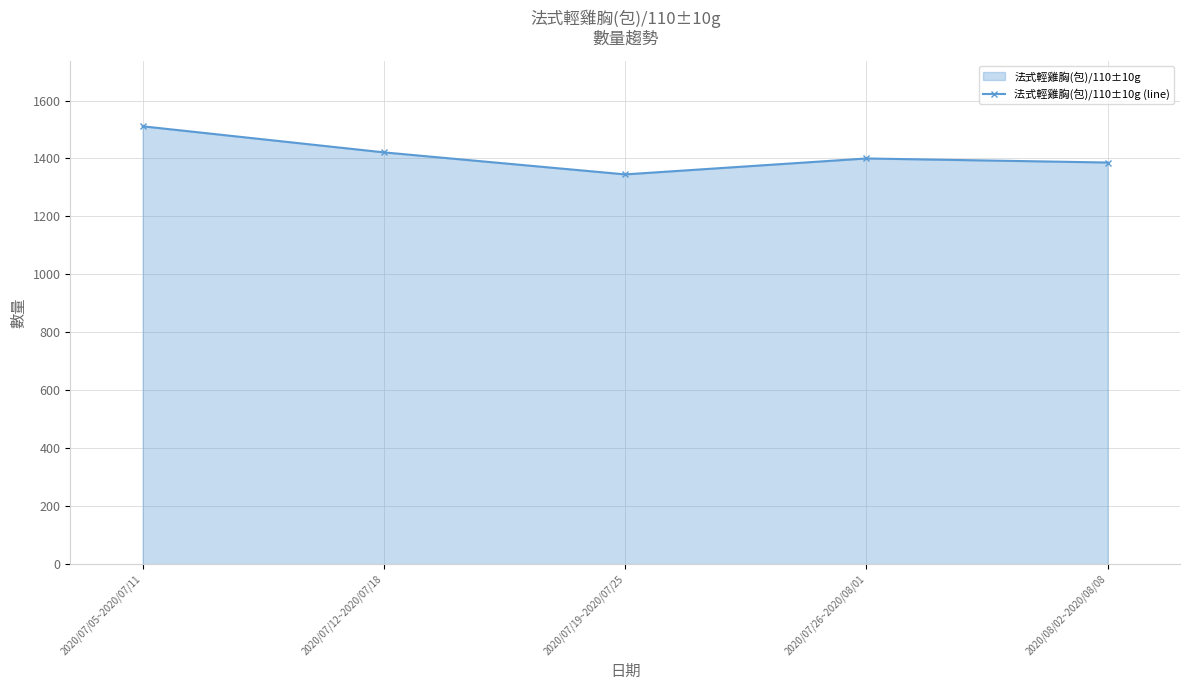

At which label does the data first exceed 1400?

2020/07/05~2020/07/11